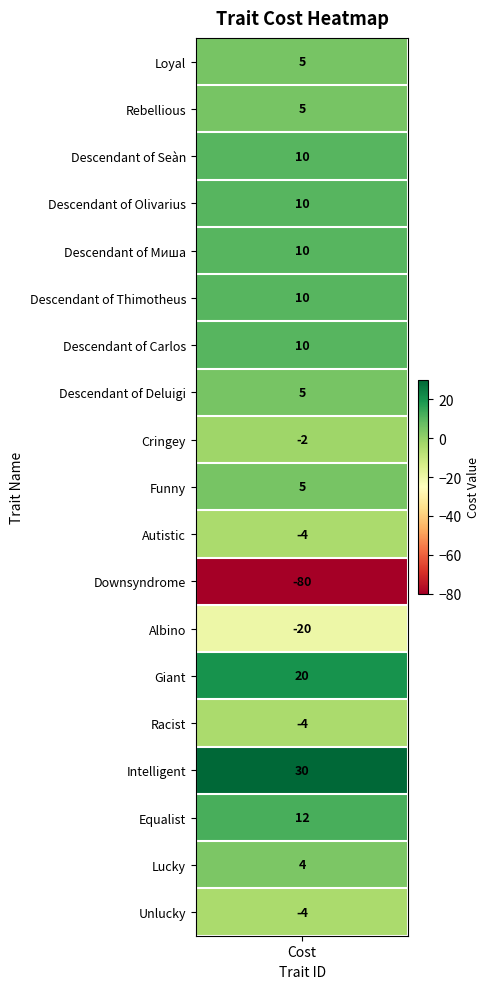

Which has a higher value, Downsyndrome or Funny?

Funny